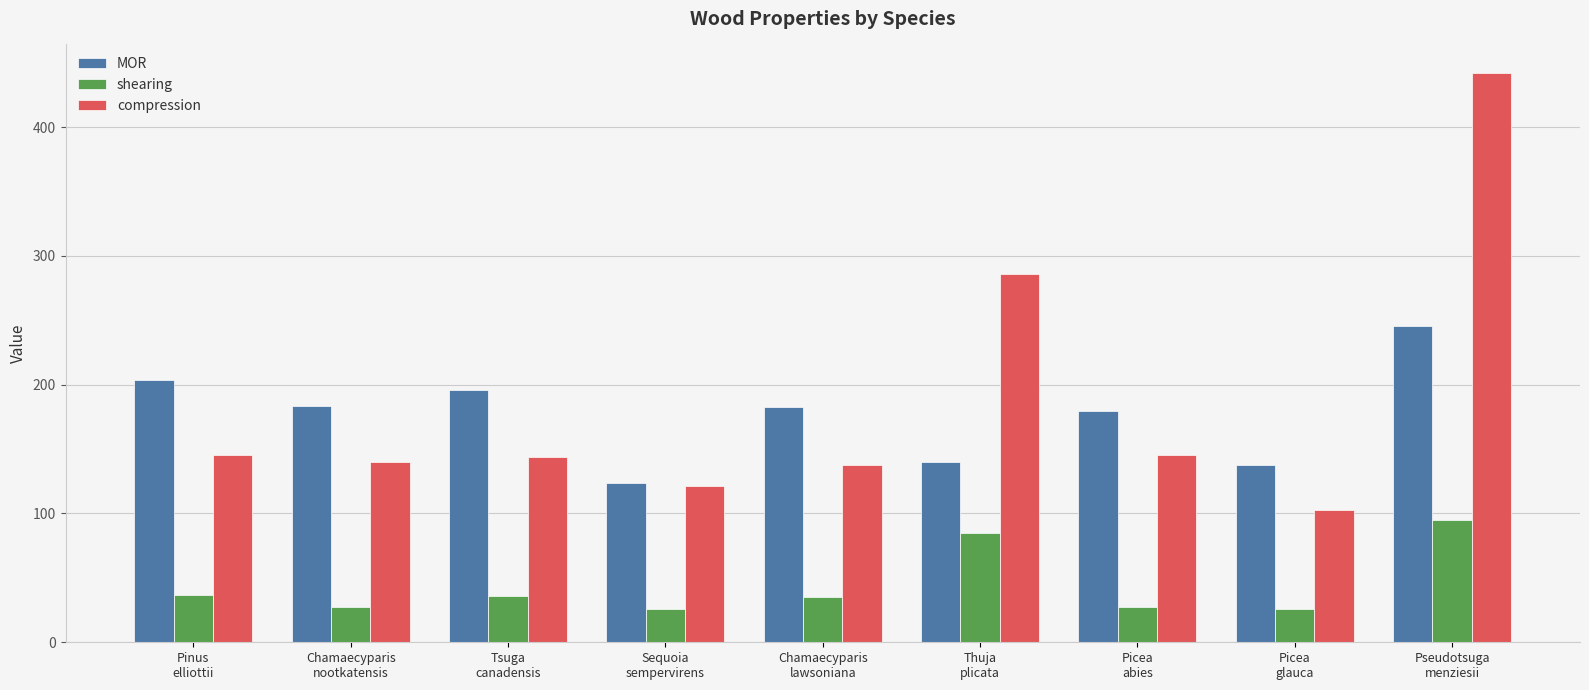

Are the bars horizontal?

No